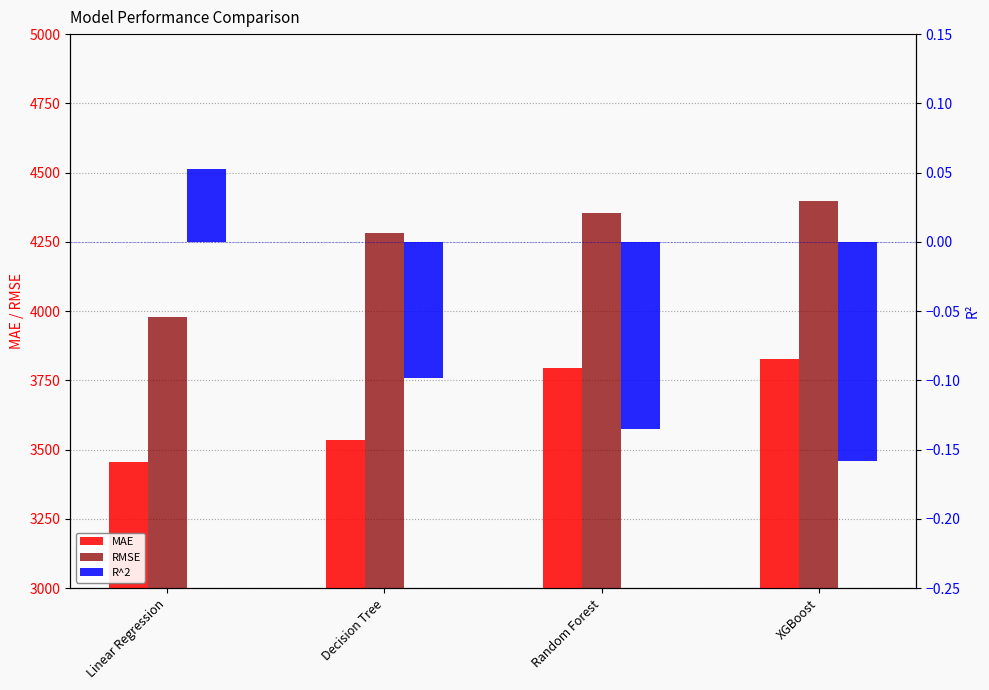

What is the value of the RMSE bar at the 1st from the left?

3977.1